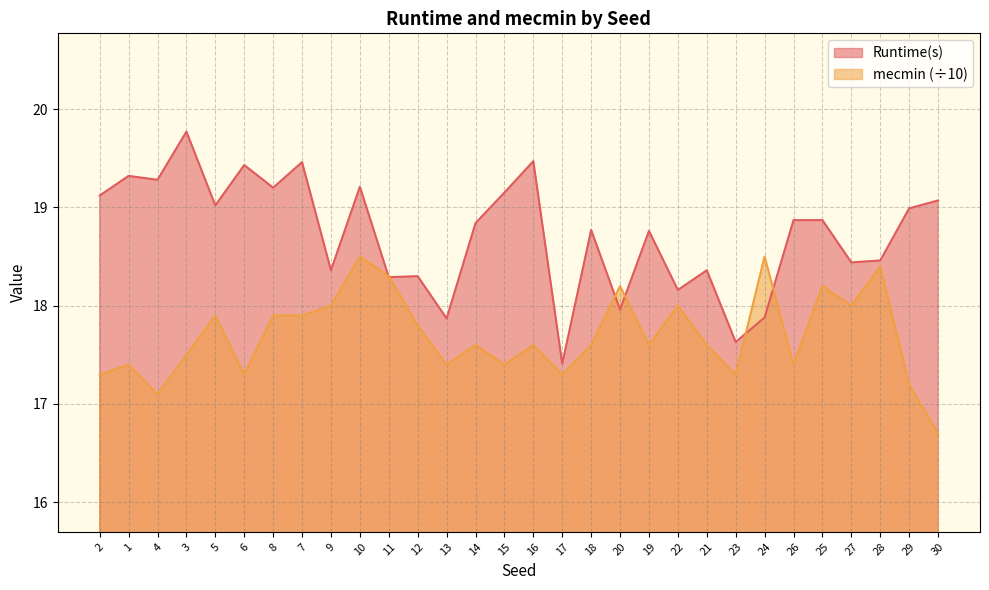

What are all the series names shown in the legend?

Runtime(s), mecmin (÷10)